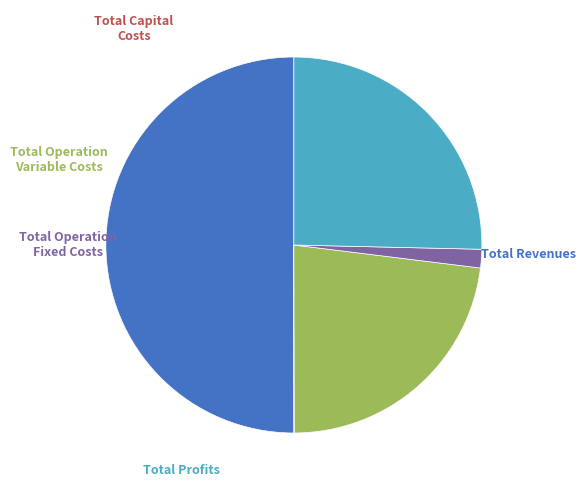

Count the number of slices in the pie.

5